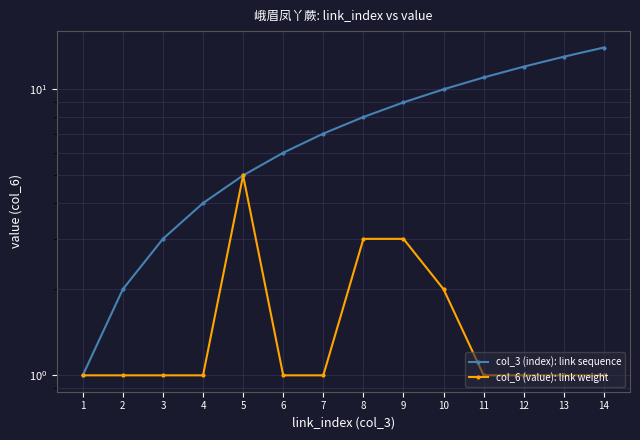

List the labels in order of col_3 (index): link sequence value, largest first.

14, 13, 12, 11, 10, 9, 8, 7, 6, 5, 4, 3, 2, 1